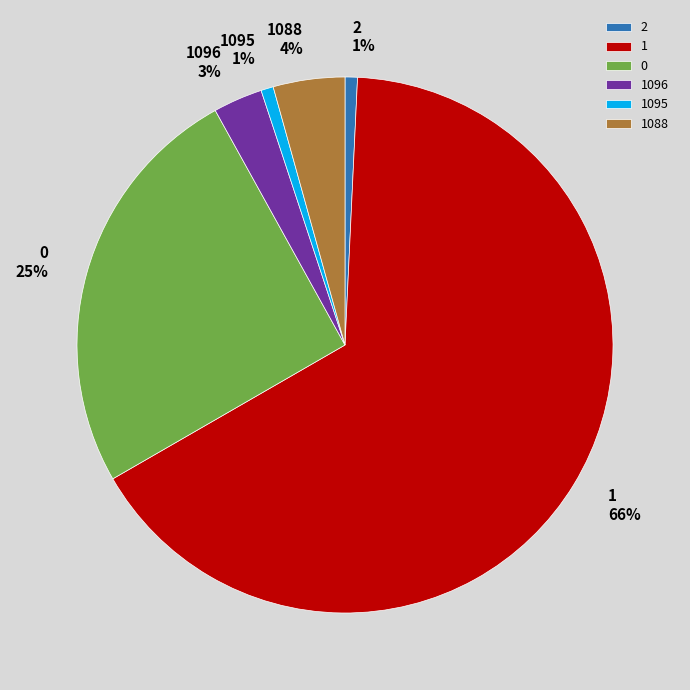

What percentage is the 1095 slice, to the nearest percent?

1%